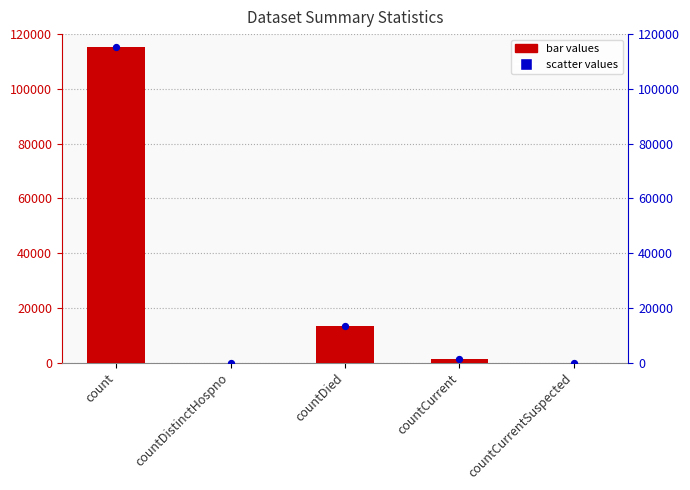

Which series has the largest total across all categories?

values